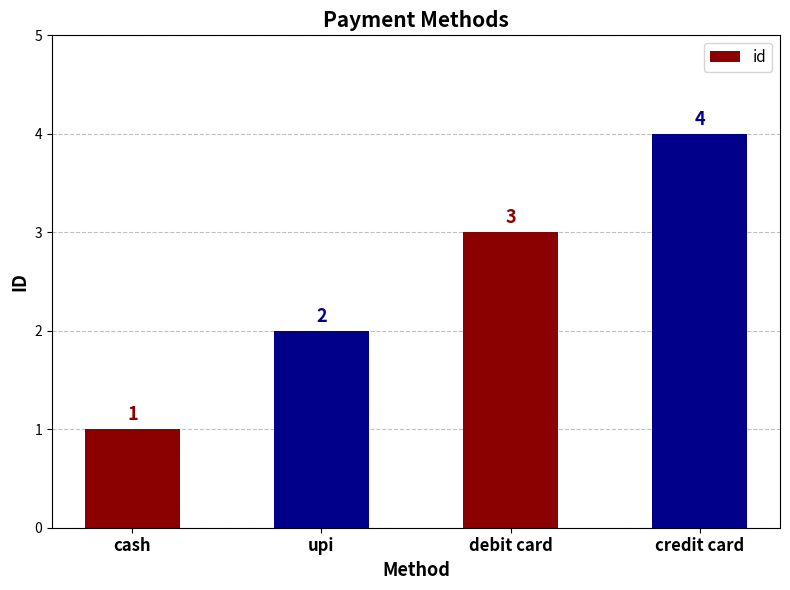

Where is the data nearest to the value 2?

upi